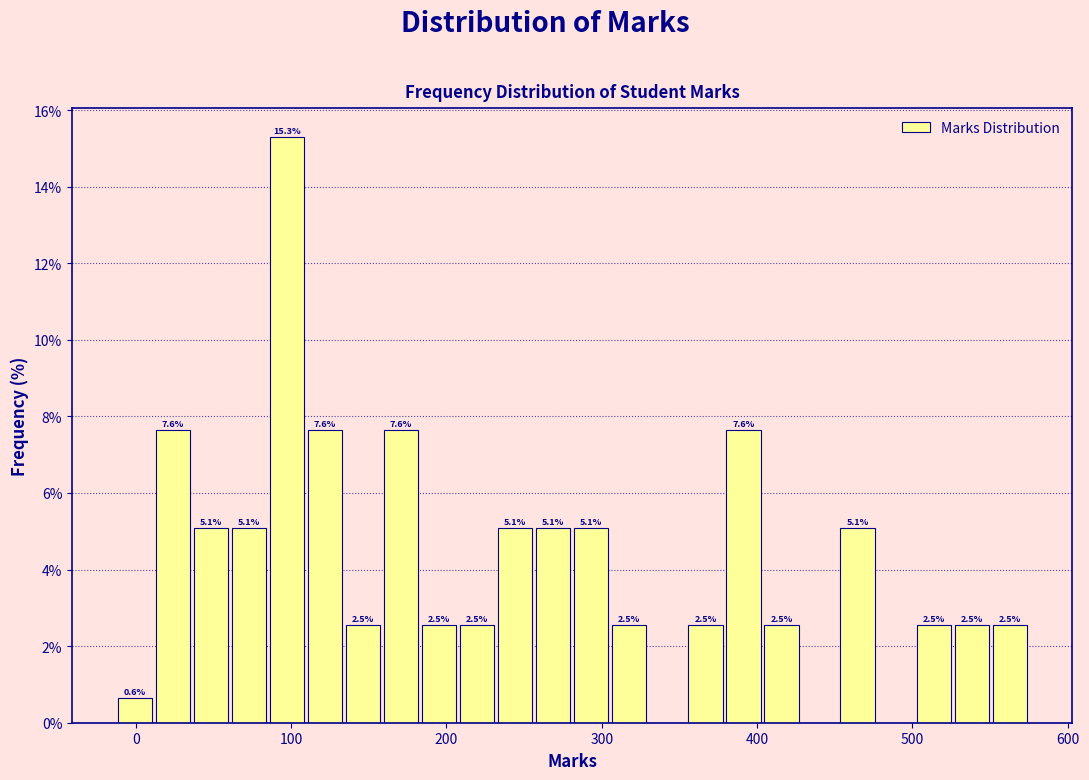

Read against the x-axis, roughly where is the centre of the tallest bar?

100